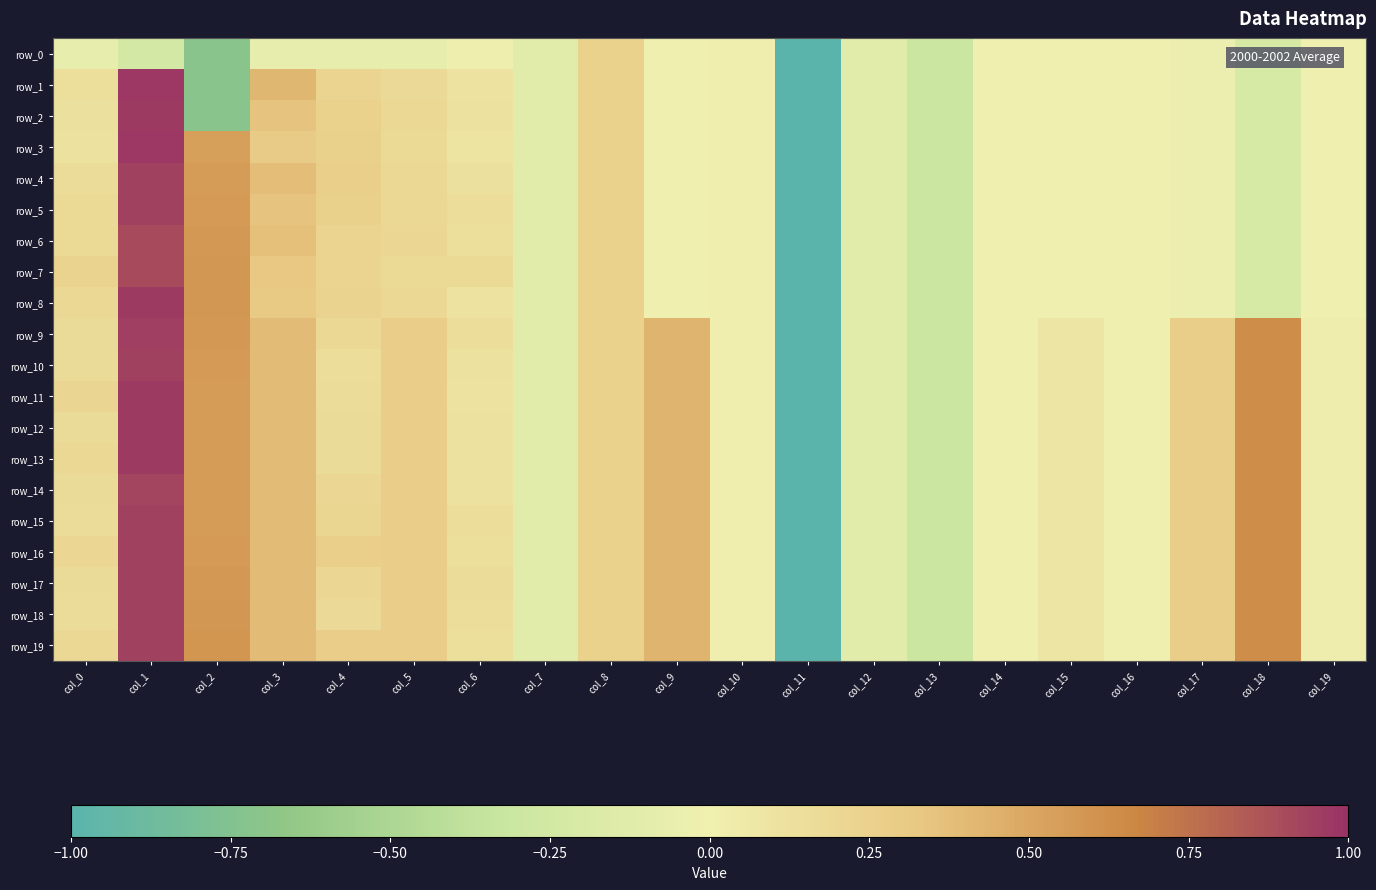

Which category has the lowest value in the row_10 series?

col_11